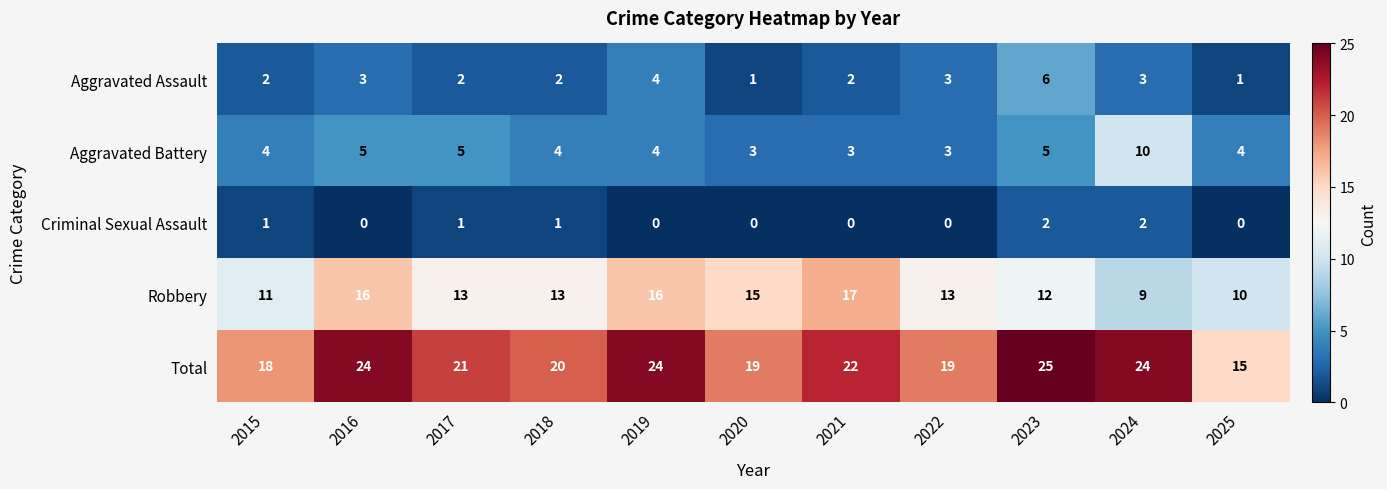

Rank the series by their maximum value, from lowest to highest.

Criminal Sexual Assault, Aggravated Assault, Aggravated Battery, Robbery, Total